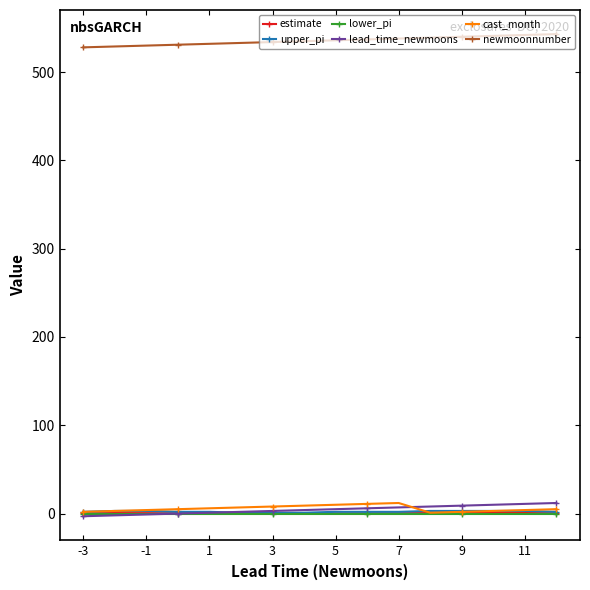

Which series has the largest total across all categories?

newmoonnumber